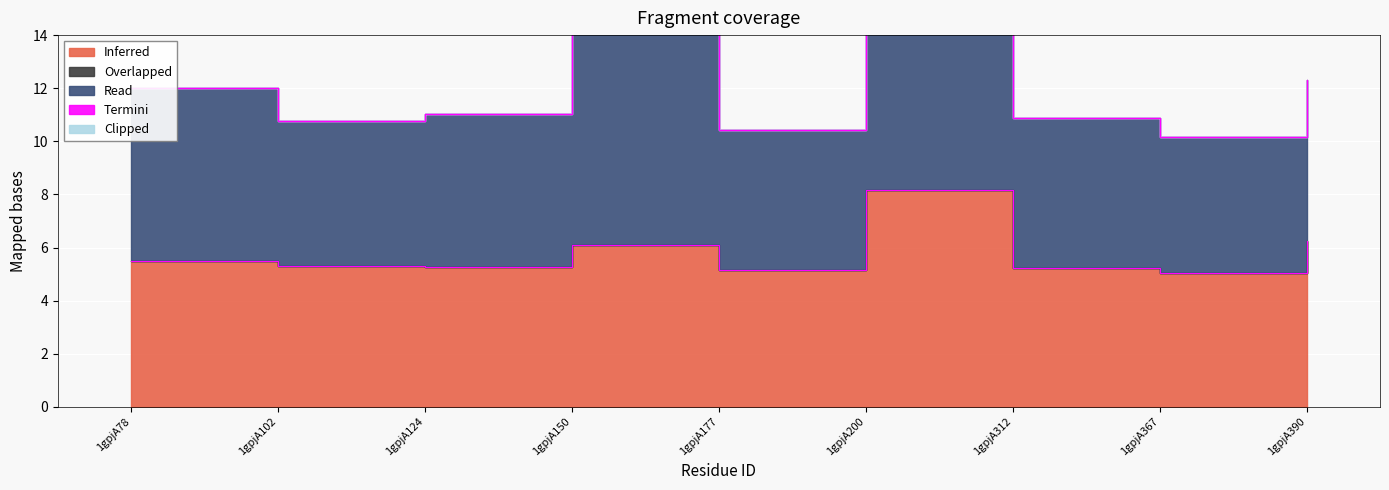

Rank the categories by Overlapped value from highest to lowest.

1gpjA78, 1gpjA102, 1gpjA124, 1gpjA150, 1gpjA177, 1gpjA200, 1gpjA312, 1gpjA367, 1gpjA390